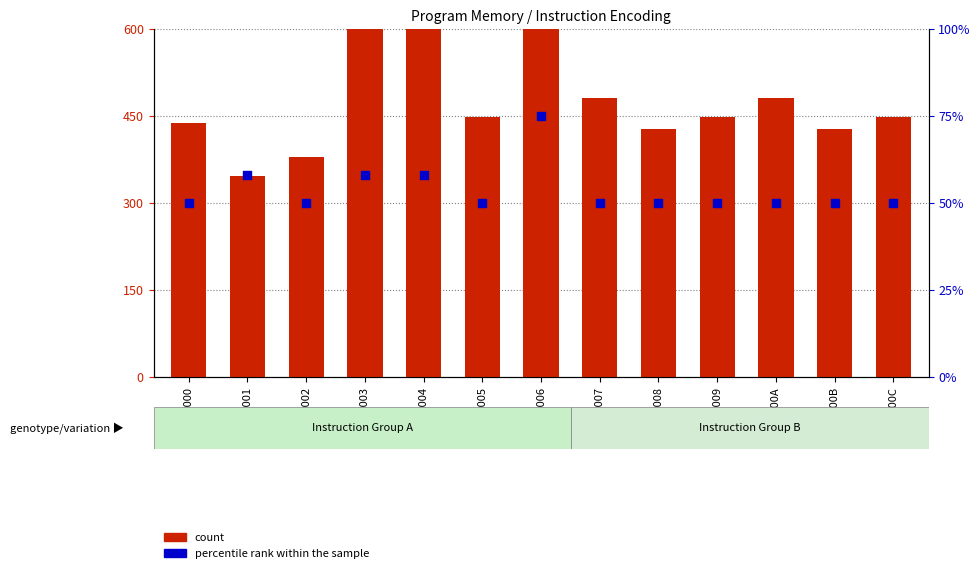

What is the total value across all series at 0x00C?

498